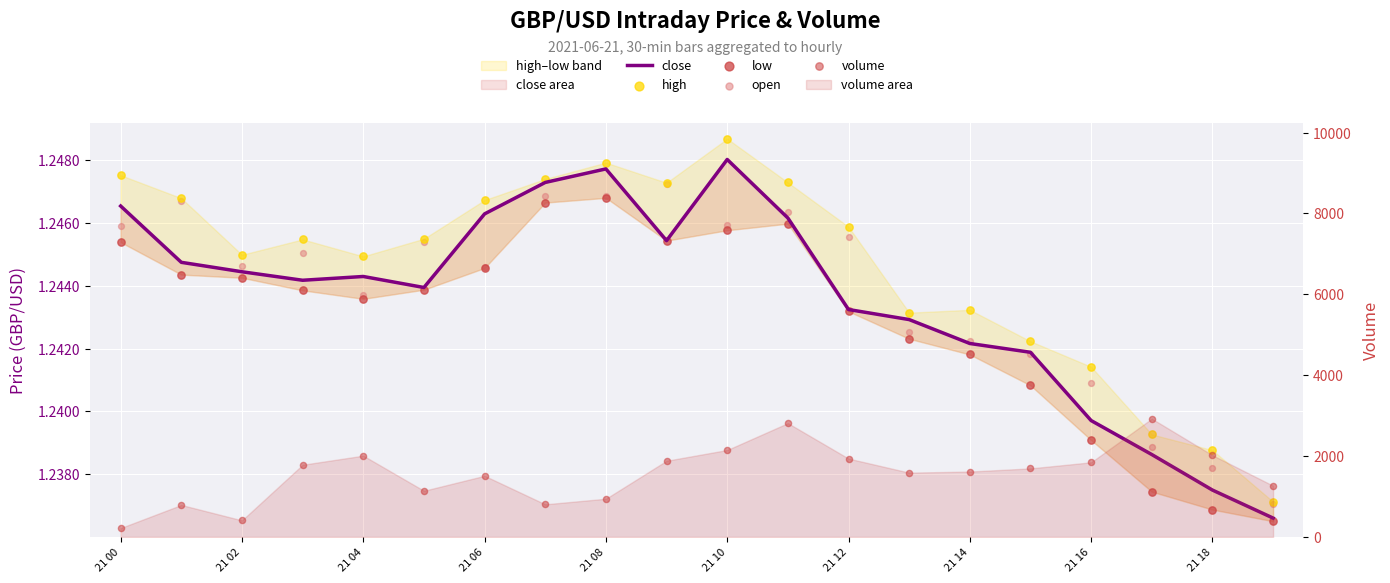

Which series has the largest total across all categories?

volume